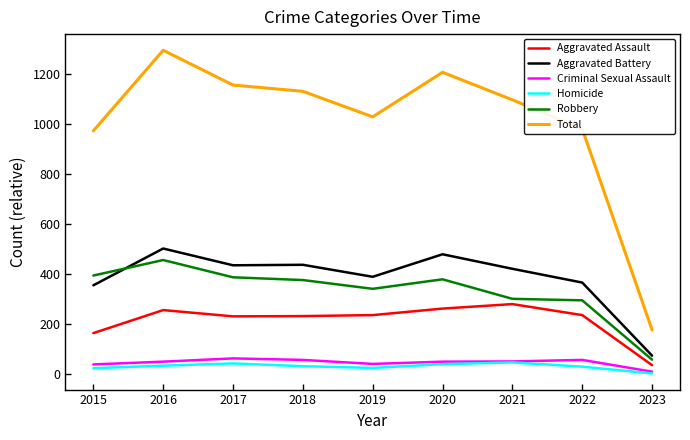

What is the total value across all series at 2015?

1942